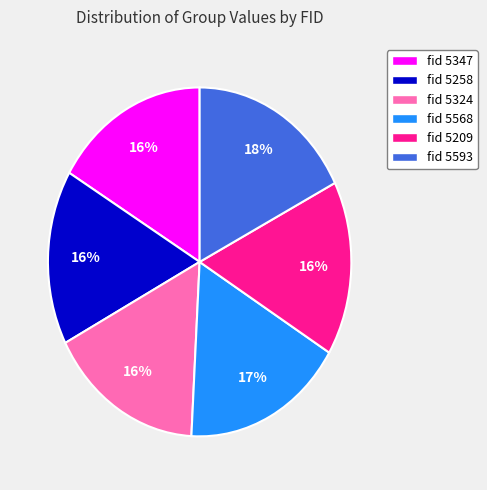

Is it true that fid 5568 is 17% of the pie?

True